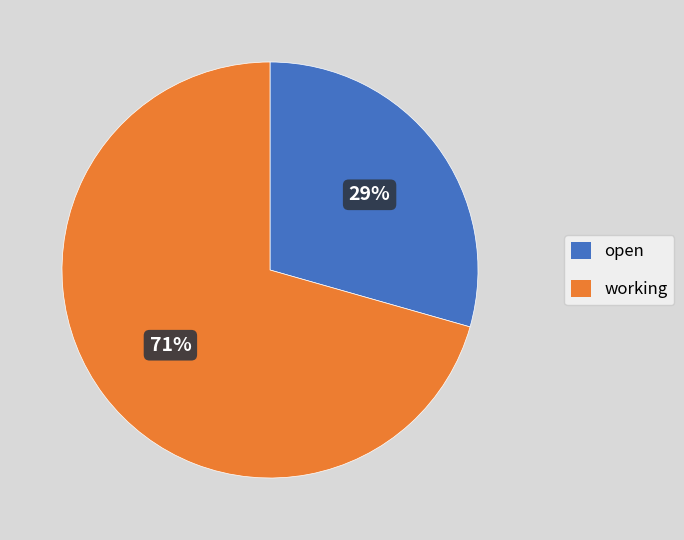

To the nearest percent, what is the average slice percentage?

50%